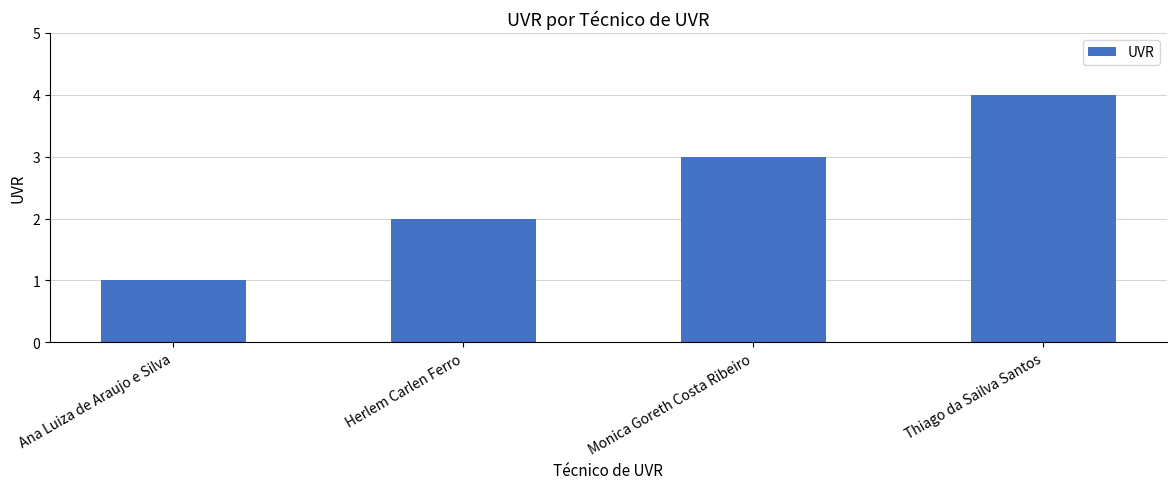

What is the difference between the maximum and minimum values?

3